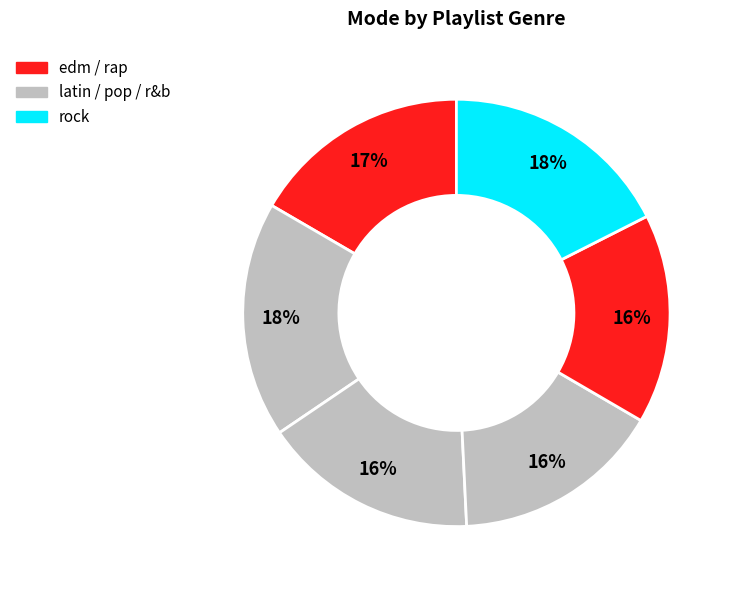

What is the smallest slice in the pie chart?

r&b